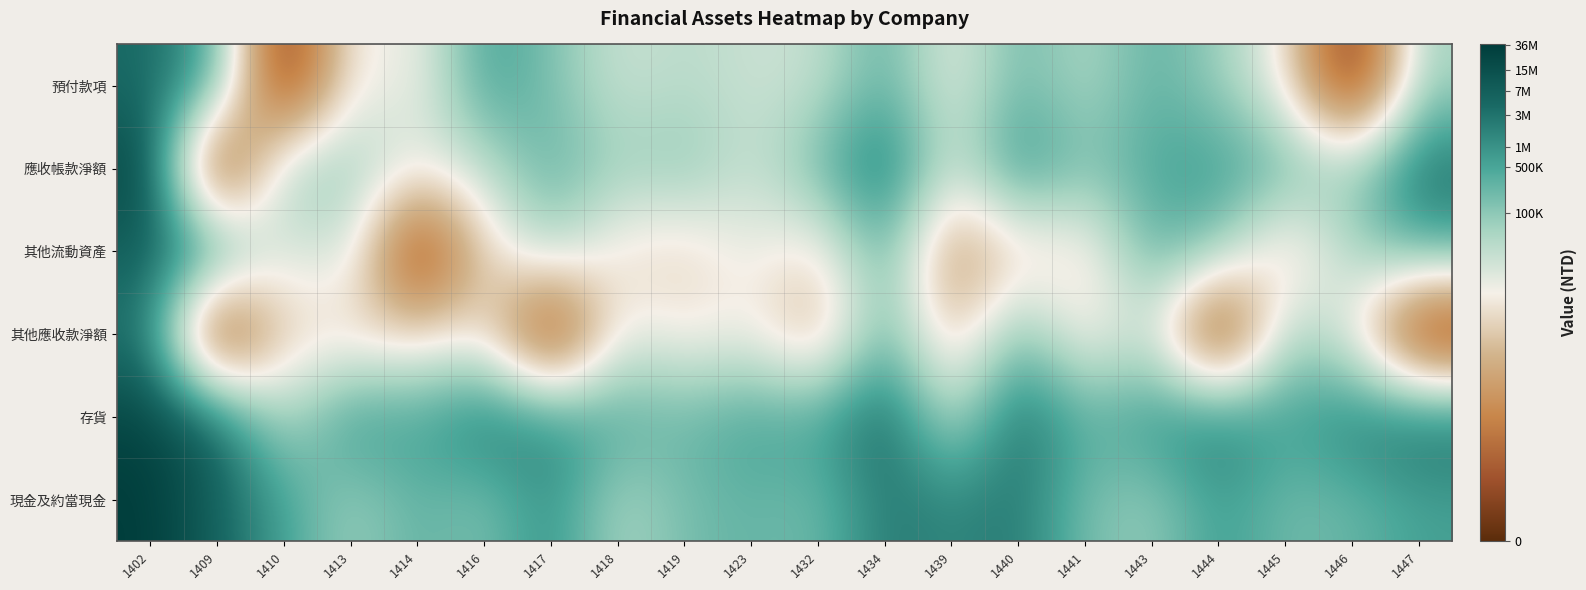

What is the total value across all series at 1443?

73.6